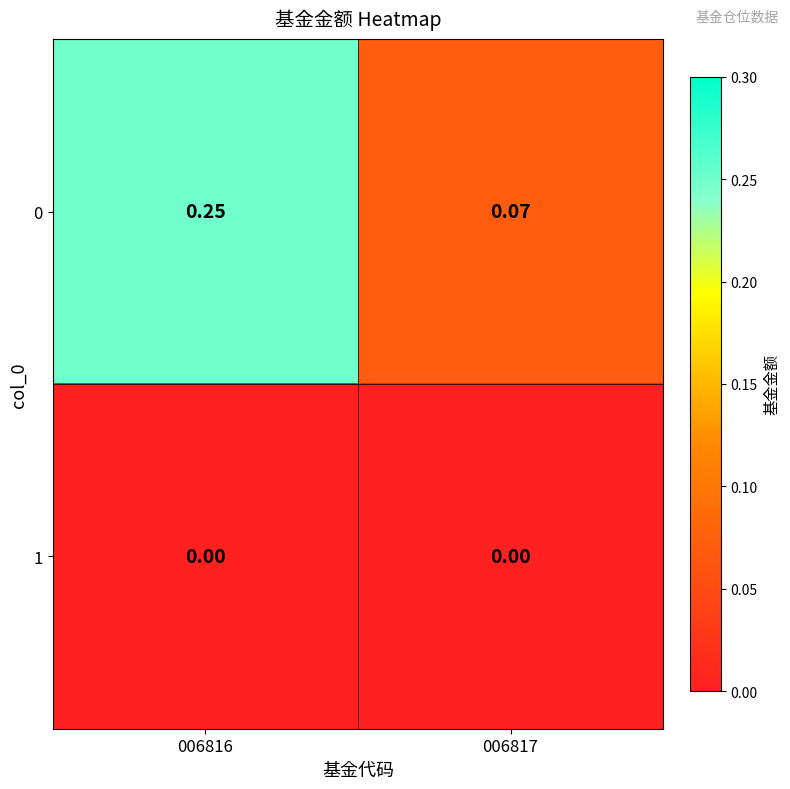

Is the value of 0 at 006816 greater than the value of 1 at 006817?

Yes